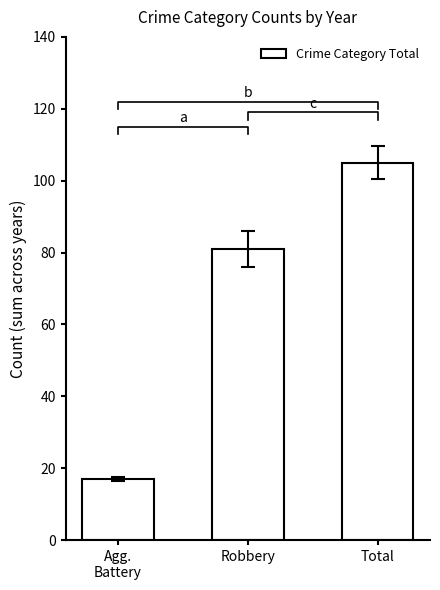

At which label is the value closest to 61?

Robbery